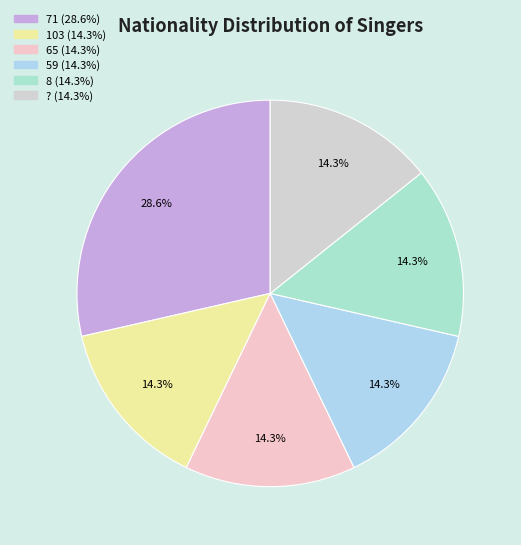

Is it true that 65 is 28% of the pie?

False